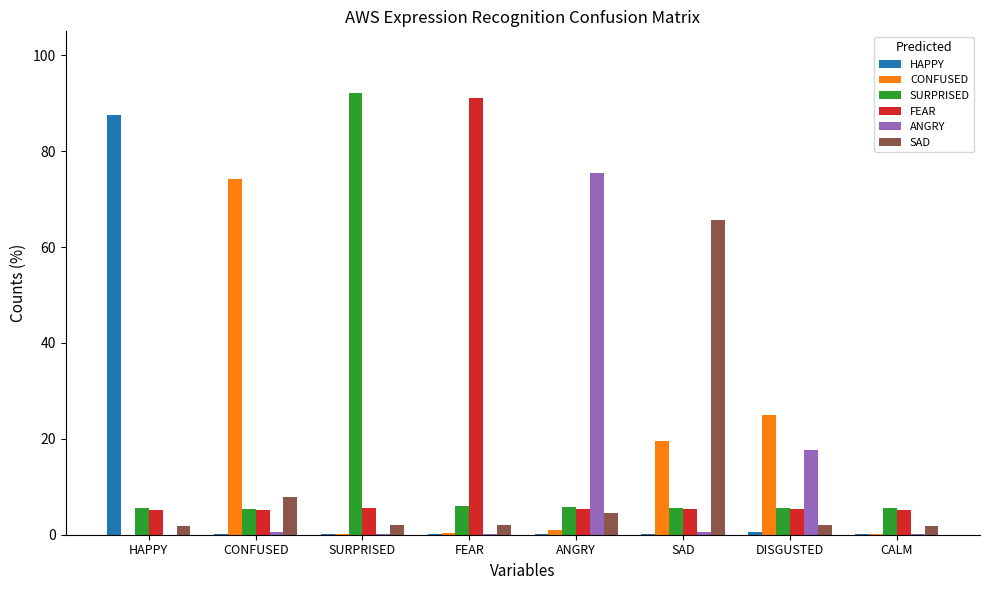

Which category has the highest value in the FEAR series?

FEAR